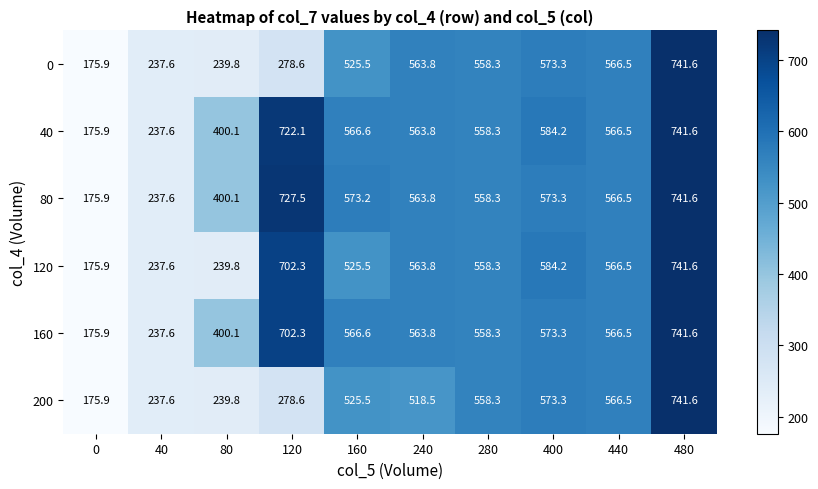

List the labels in order of 80 value, largest first.

480, 120, 400, 160, 440, 240, 280, 80, 40, 0